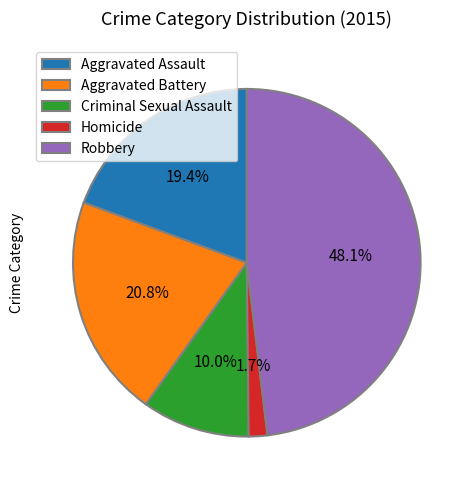

Which category has the smallest portion of the pie?

Homicide